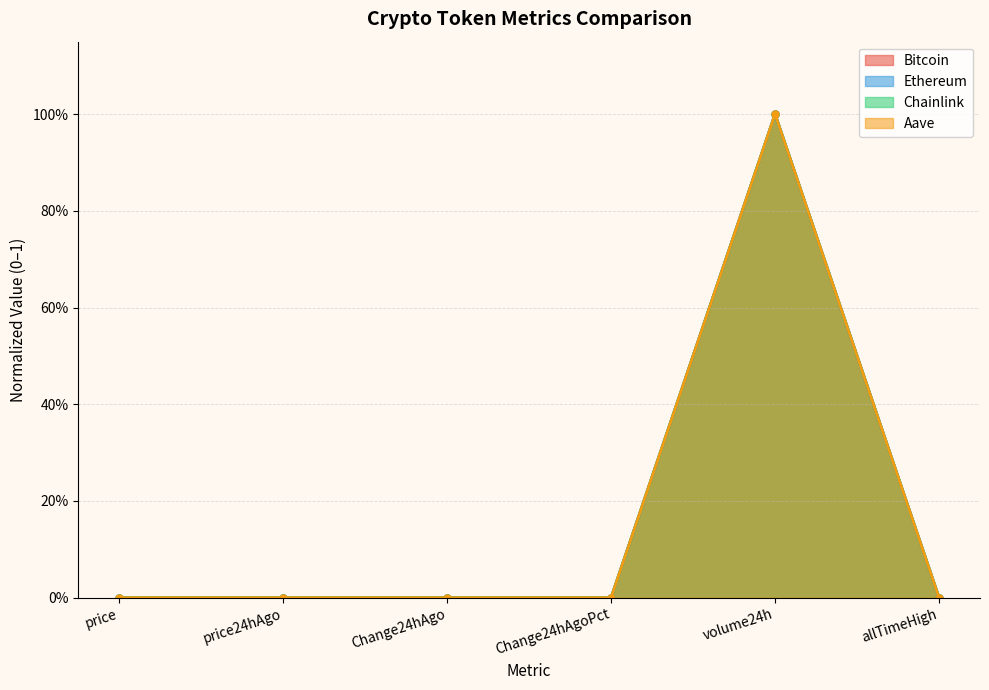

What is the difference between the maximum and second lowest values in the Bitcoin series?

1.0